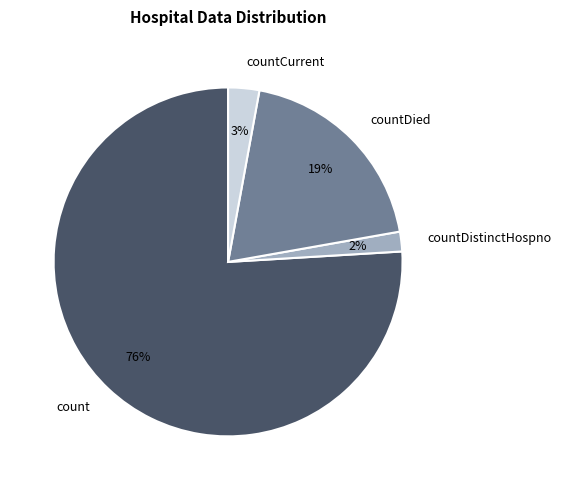

To the nearest percent, what is the combined percentage of count and countDied?

95%